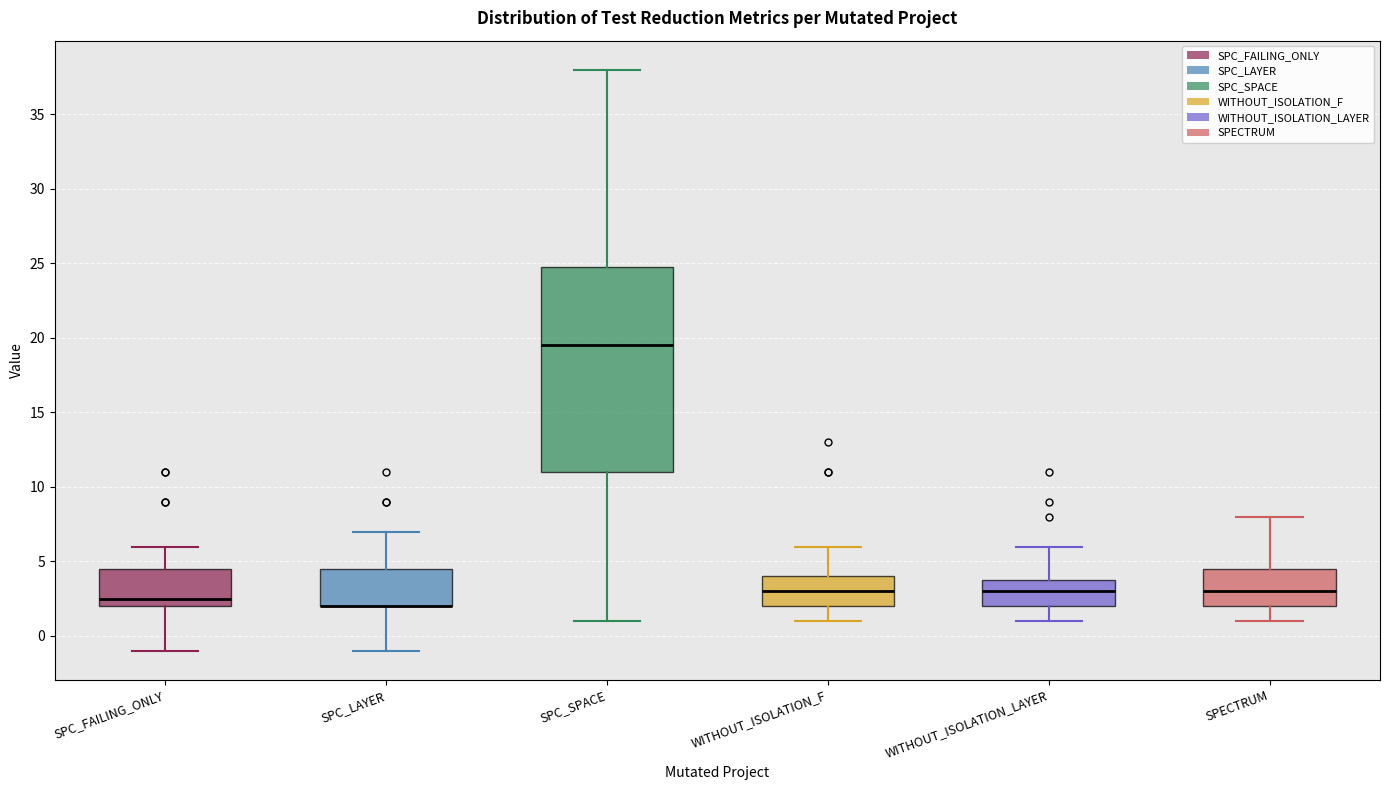

Which box is the tallest, from its lower edge to its upper edge?

SPC_SPACE